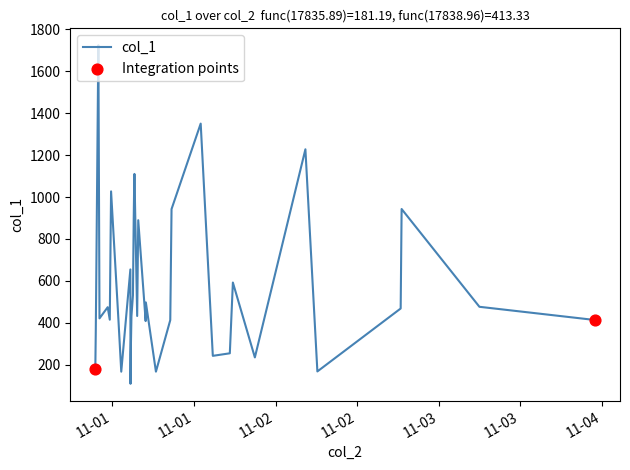

What is the smallest value displayed?

109.0